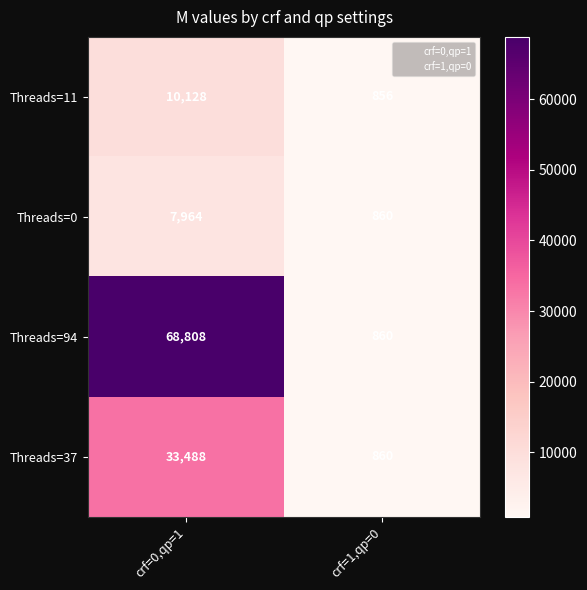

Reading left to right, what are all the values shown in this chart?

Threads=11: 10128	856
Threads=0: 7964	860
Threads=94: 68808	860
Threads=37: 33488	860